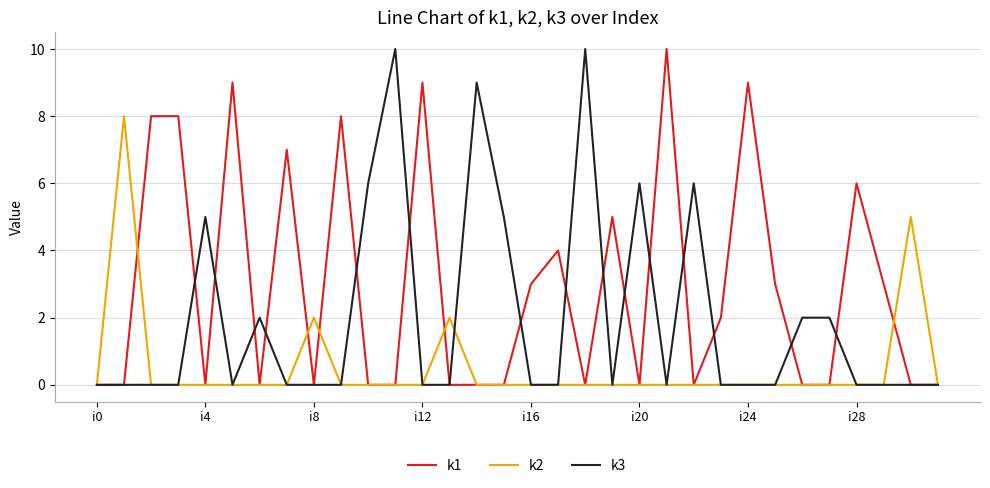

Reading left to right, list all the values displayed in this chart.

k1: 0	0	8	8	0	9	0	7	0	8	0	0	9	0	0	0	3	4	0	5	0	10	0	2	9	3	0	0	6	3	0	0
k2: 0	8	0	0	0	0	0	0	2	0	0	0	0	2	0	0	0	0	0	0	0	0	0	0	0	0	0	0	0	0	5	0
k3: 0	0	0	0	5	0	2	0	0	0	6	10	0	0	9	5	0	0	10	0	6	0	6	0	0	0	2	2	0	0	0	0